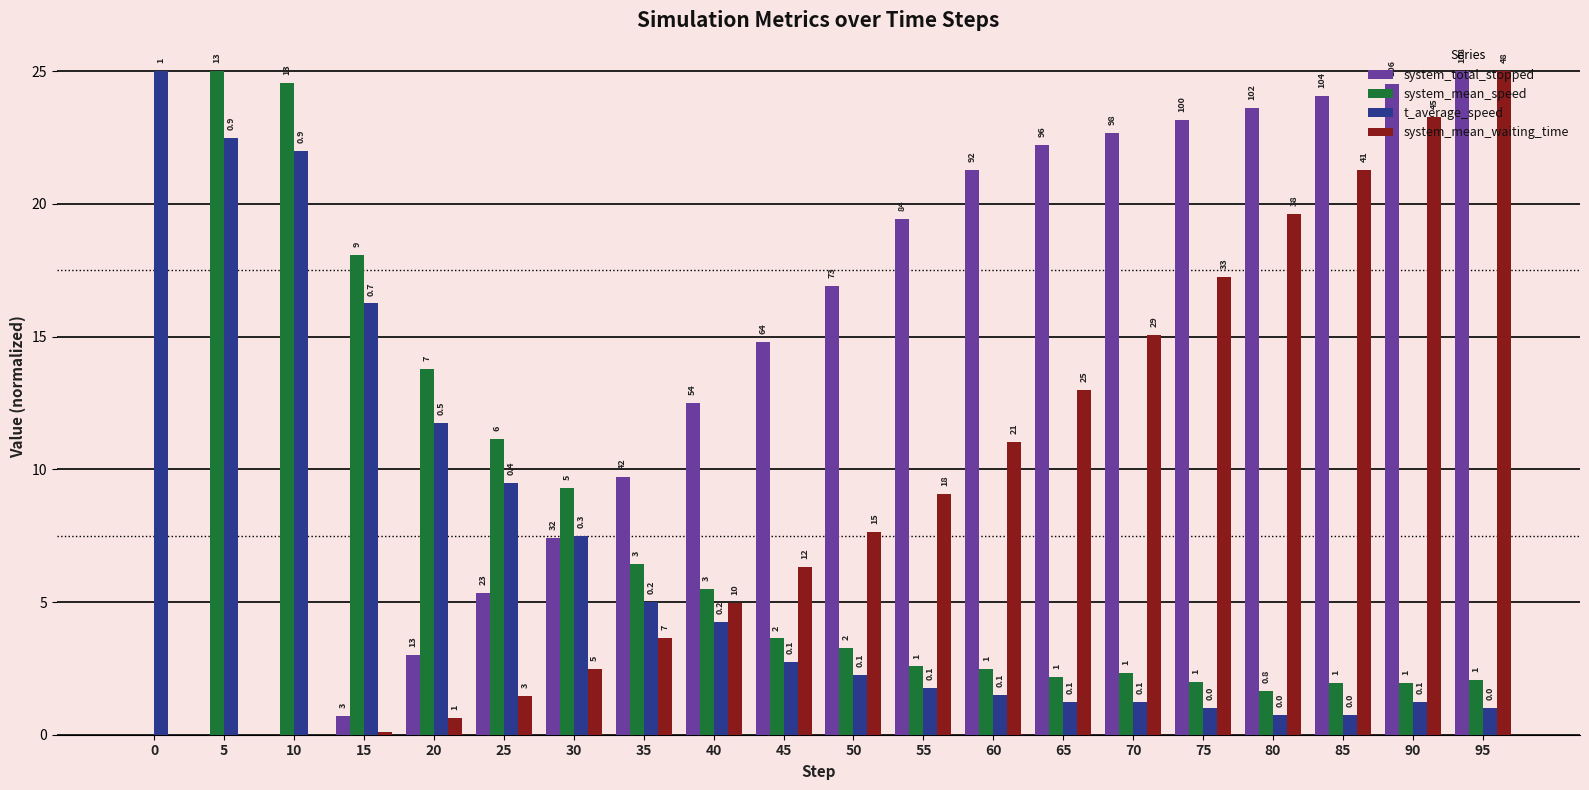

Which series changed the most between 35 and 50?

system_total_stopped